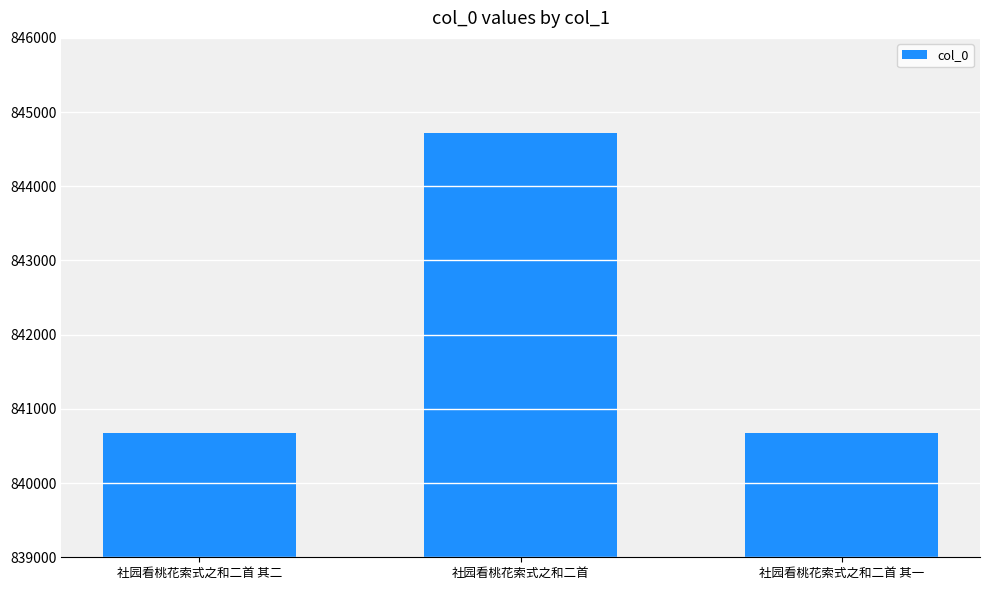

Between 社园看桃花索式之和二首 其二 and 社园看桃花索式之和二首, which is larger?

社园看桃花索式之和二首